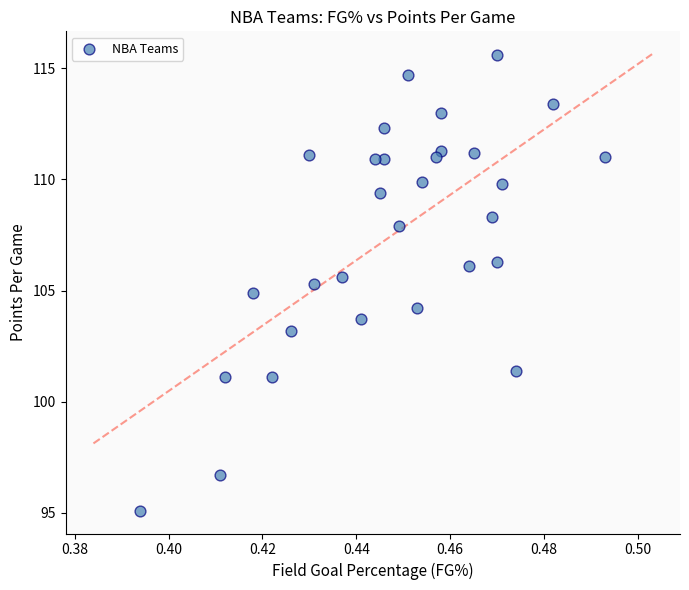

List the coordinates of all points as (Y, X) pairs, reading left to right.

(95.1, 0.4)  (96.7, 0.4)  (101.1, 0.4)  (104.9, 0.4)  (101.1, 0.4)  (103.2, 0.4)  (111.1, 0.4)  (105.3, 0.4)  (105.6, 0.4)  (103.7, 0.4)  (110.9, 0.4)  (109.4, 0.4)  (110.9, 0.4)  (112.3, 0.4)  (107.9, 0.4)  (114.7, 0.5)  (104.2, 0.5)  (109.9, 0.5)  (111.0, 0.5)  (111.3, 0.5)  (113.0, 0.5)  (106.1, 0.5)  (111.2, 0.5)  (108.3, 0.5)  (115.6, 0.5)  (106.3, 0.5)  (109.8, 0.5)  (101.4, 0.5)  (113.4, 0.5)  (111.0, 0.5)